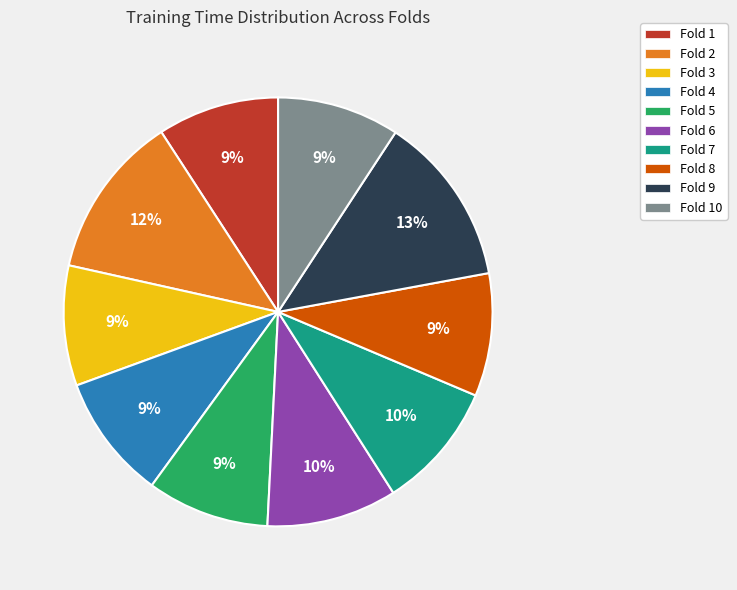

How many slices are in this pie chart?

10